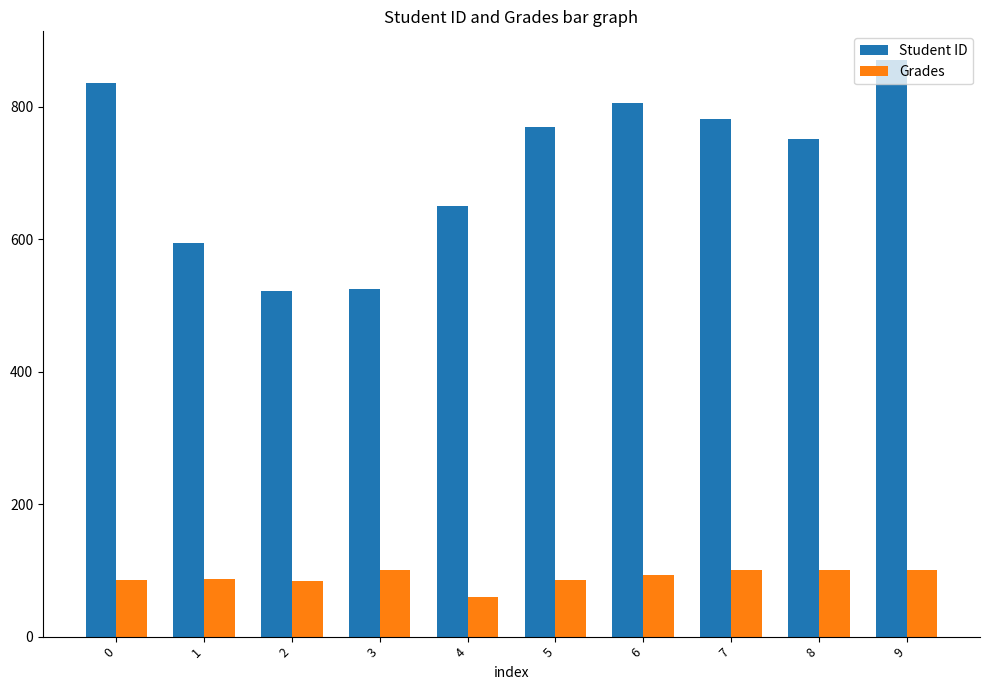

How many data points in Student ID are less than 769?

5